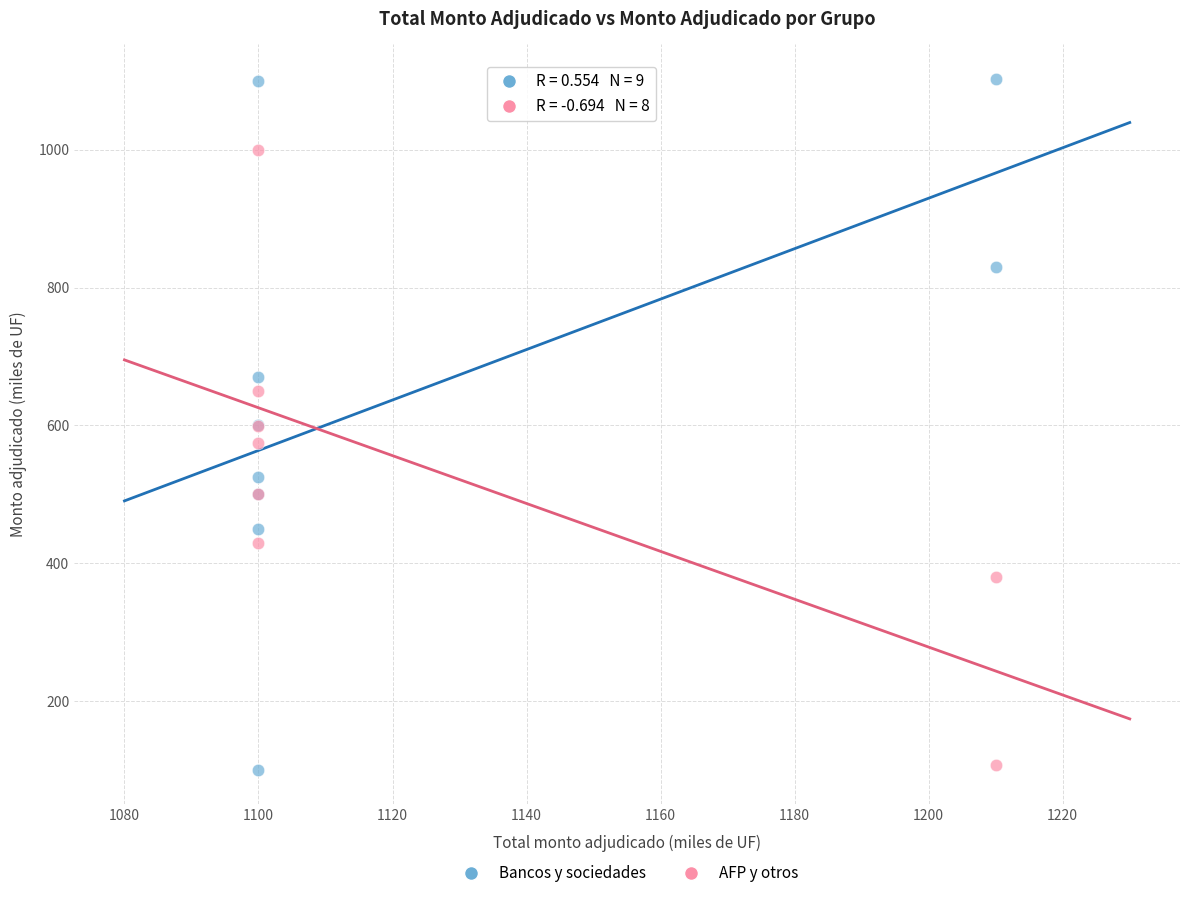

Which series has the widest spread of Y values?

Bancos y sociedades